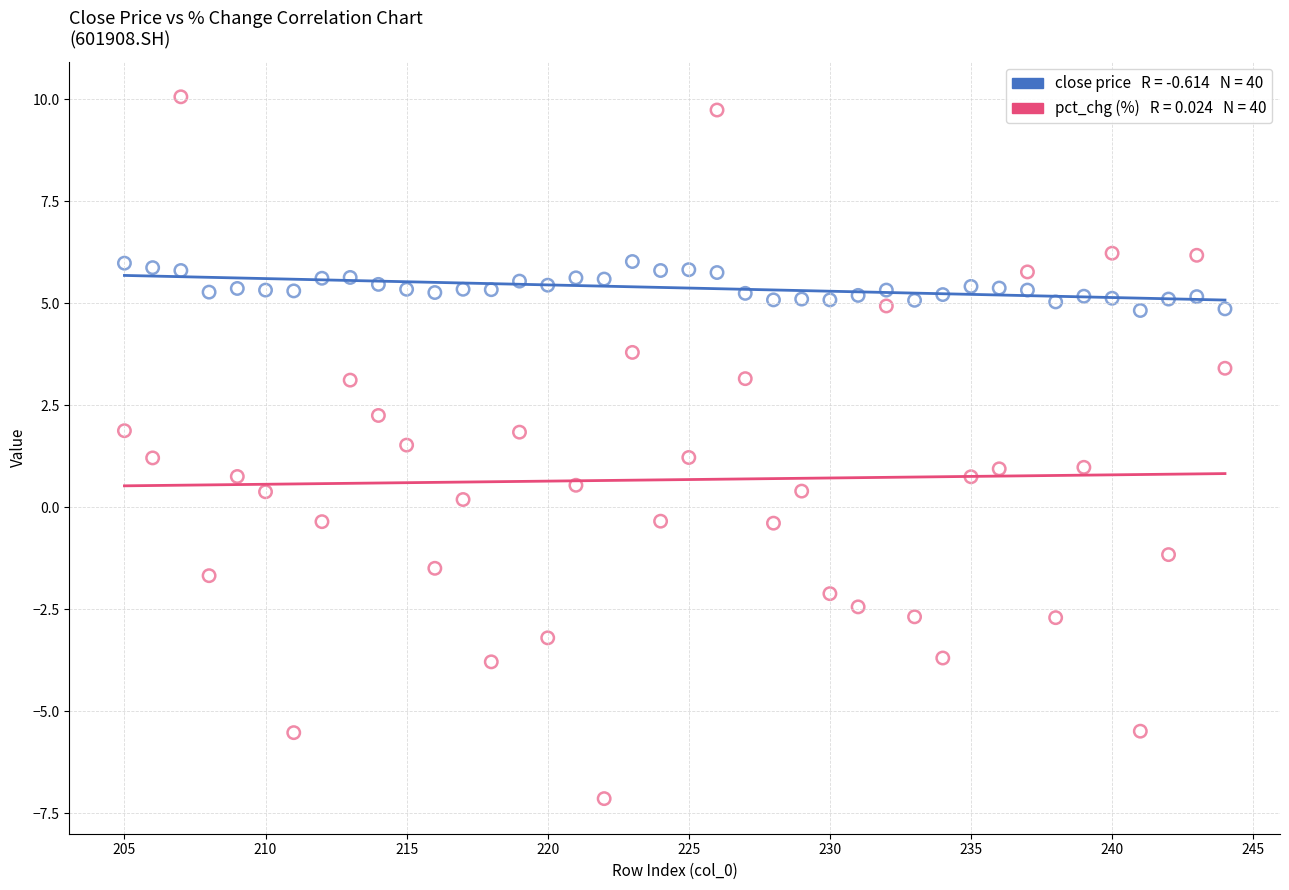

Across all data points, what is the range of Y values (max minus min)?

17.2